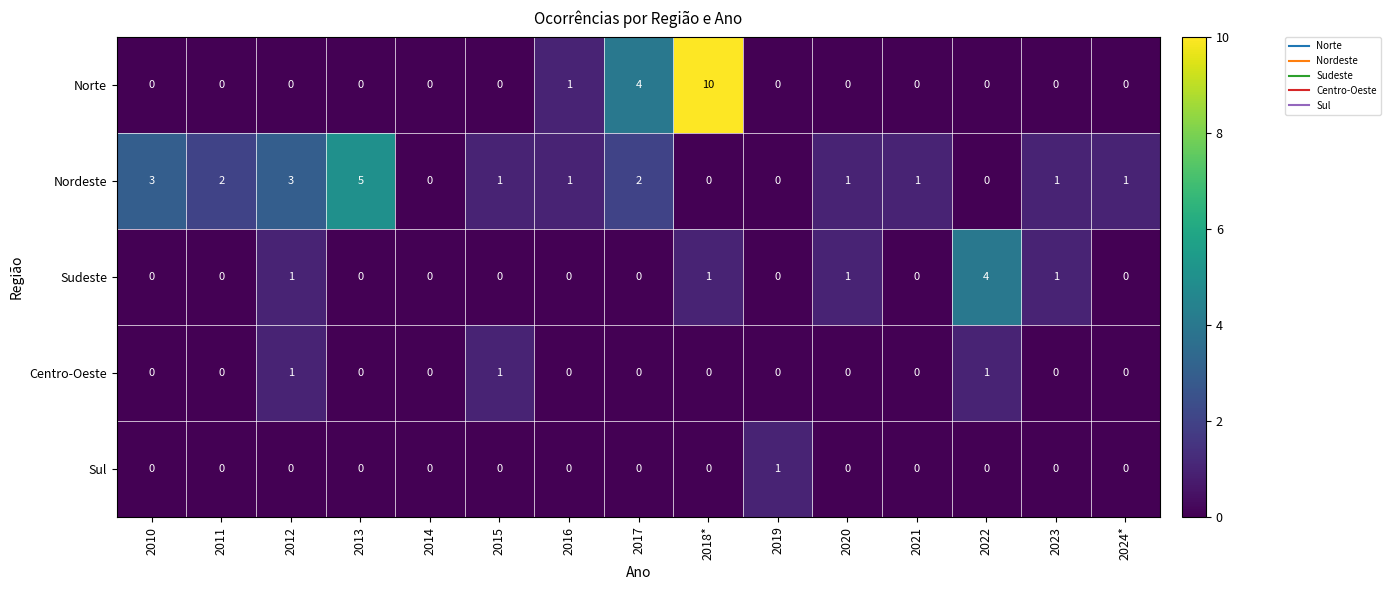

Is the value of Norte at 2015 greater than the value of Nordeste at 2016?

No